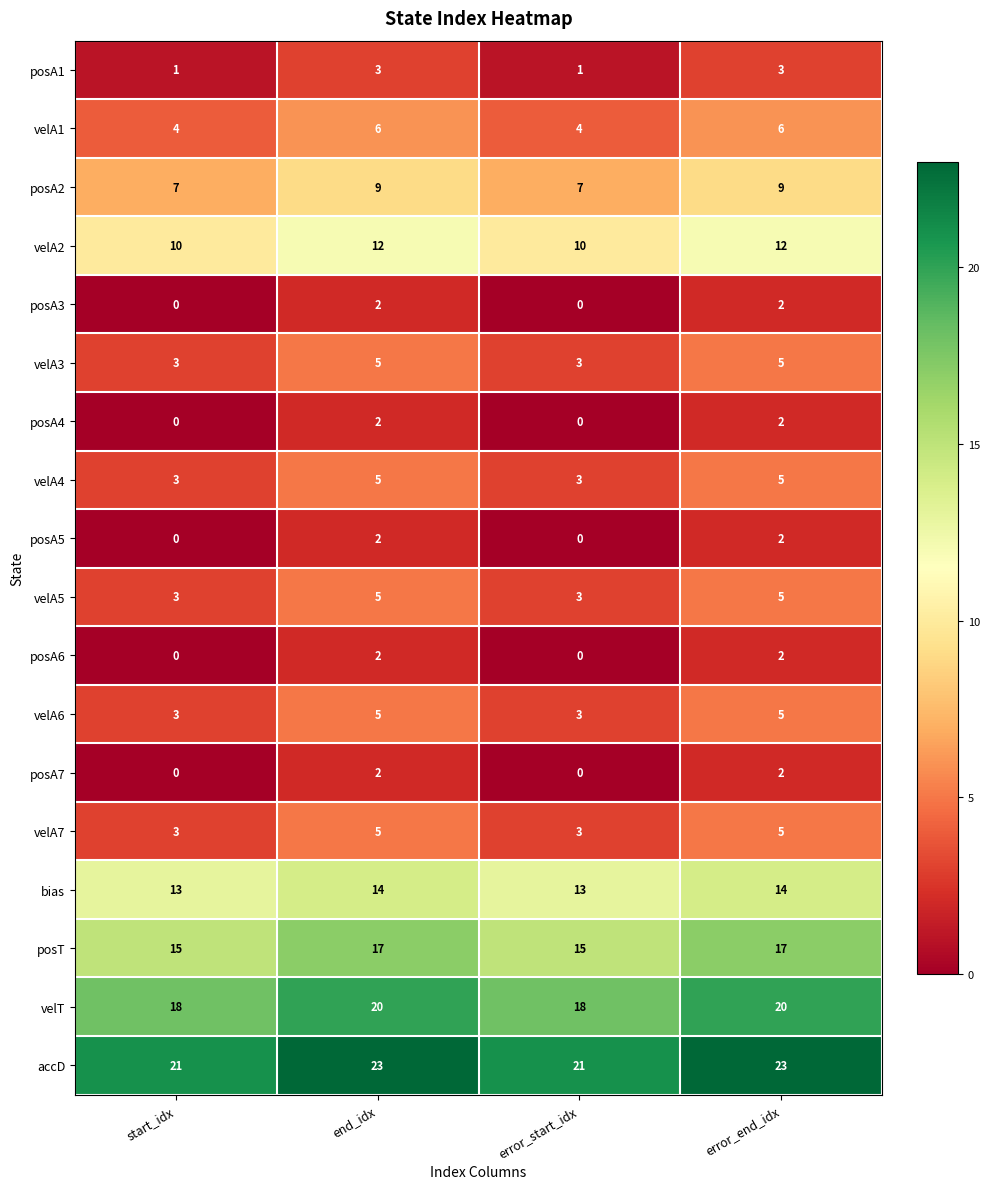

What is the maximum value shown in the chart?

23